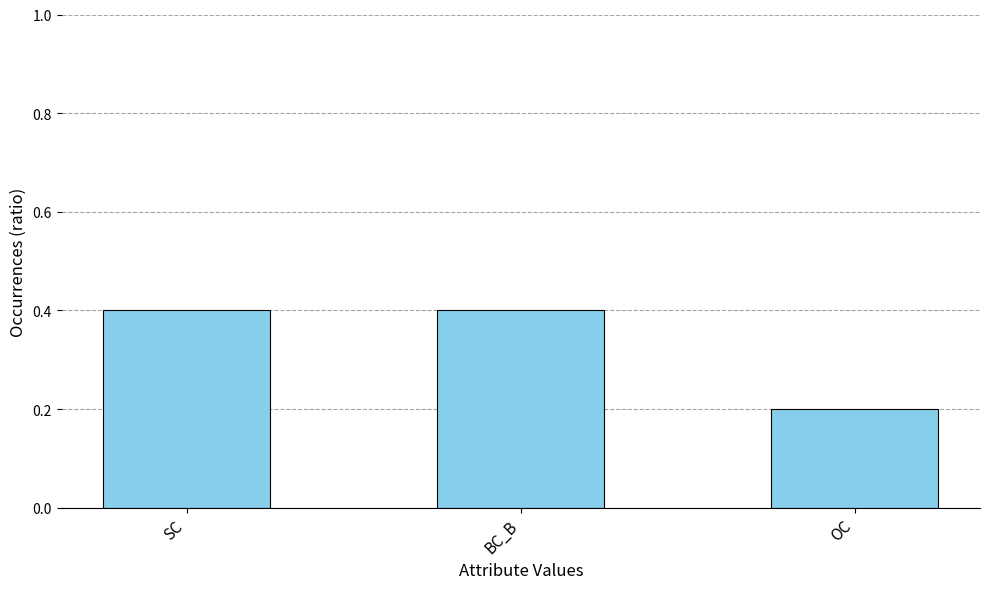

What is the minimum value shown in the chart?

0.2